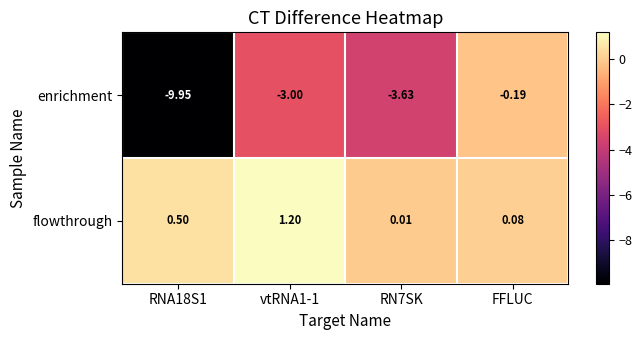

Between vtRNA1-1 and FFLUC, which series saw the biggest shift?

enrichment